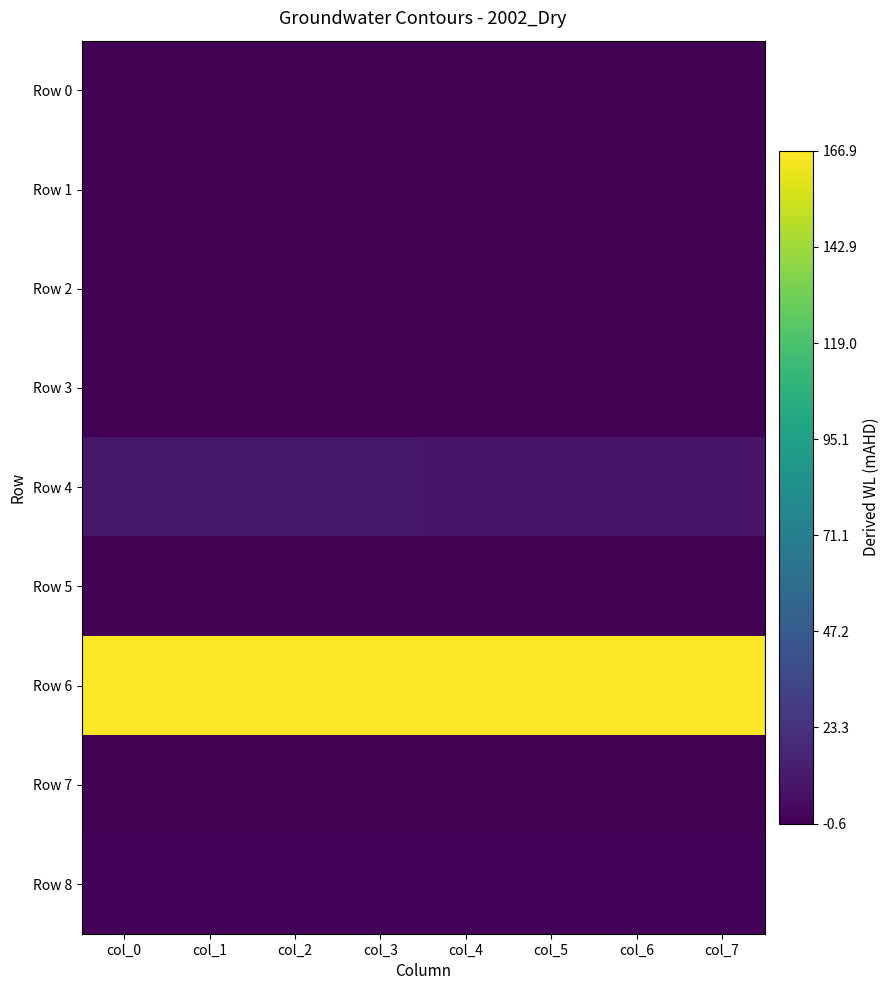

What is the difference between the highest and lowest values at col_7?

167.5